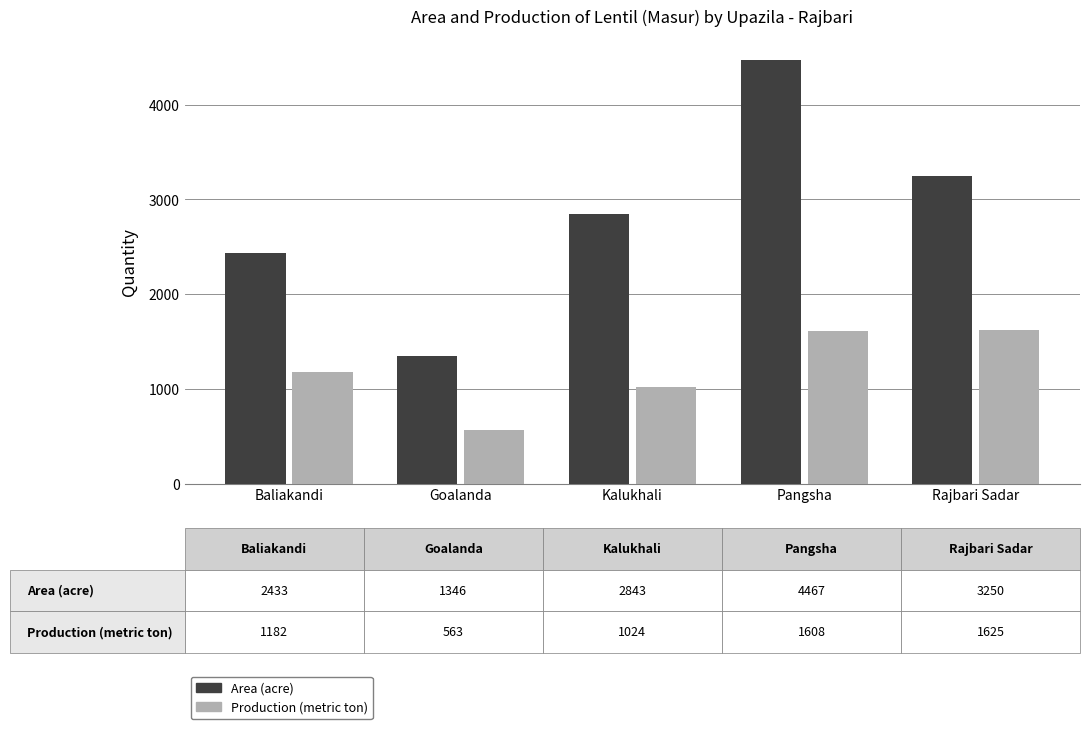

At how many categories does at least one series exceed 1622?

4